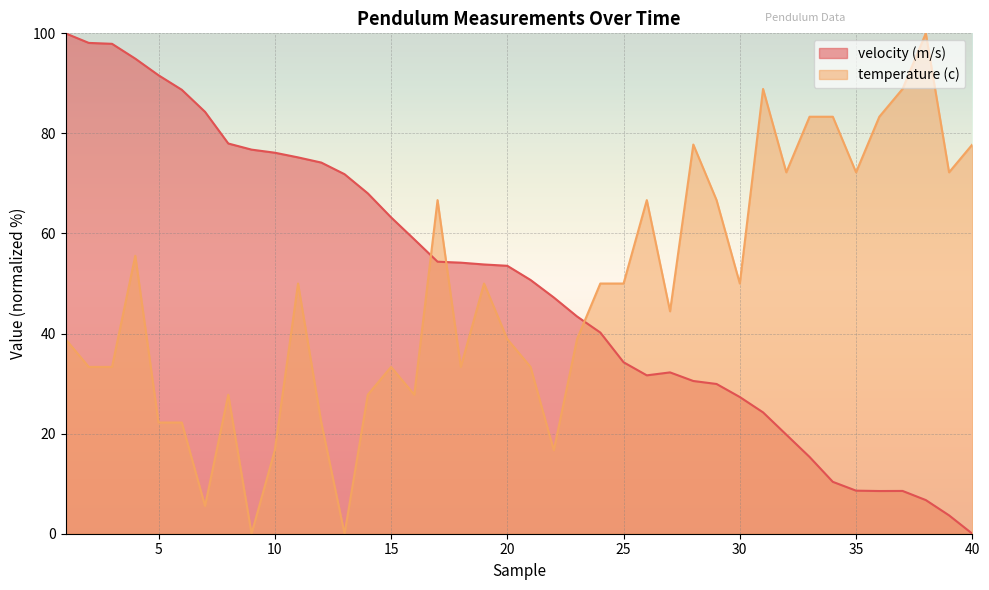

Count the number of data series in this chart.

2